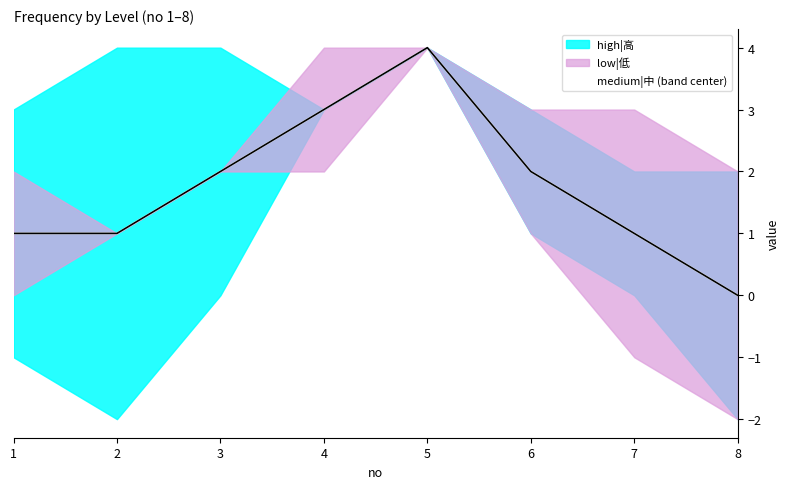

The chart shows a value of 3 at 4. True or false?

True